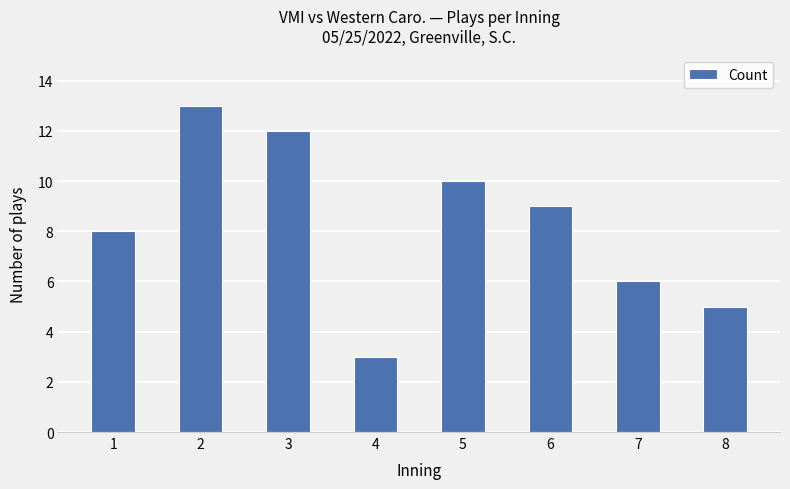

Are the bars grouped side by side (vs. stacked)?

No